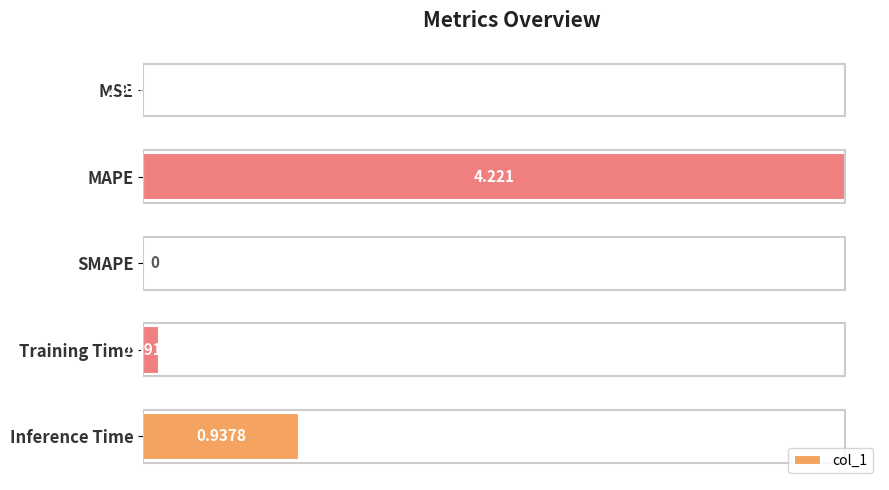

Between SMAPE and MAPE, which is larger?

MAPE